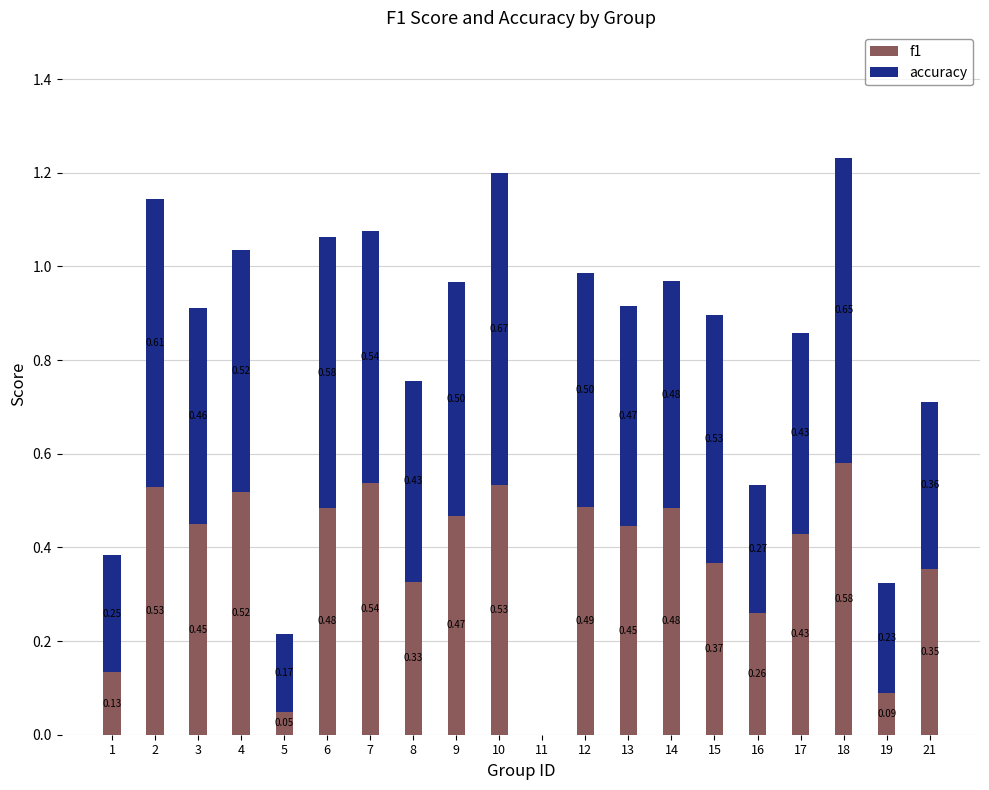

At which category is the sum across all series the highest?

18